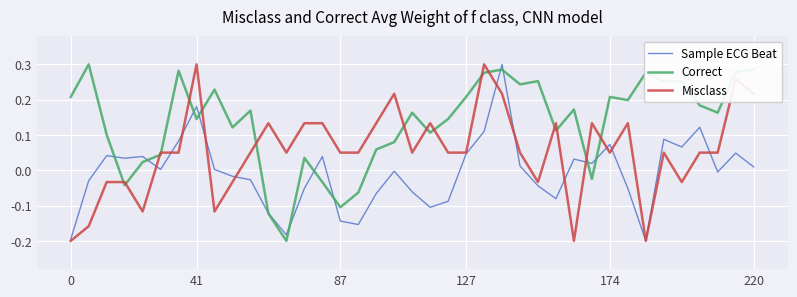

List the series in order of their overall mean, highest first.

Correct, Misclass, Sample ECG Beat